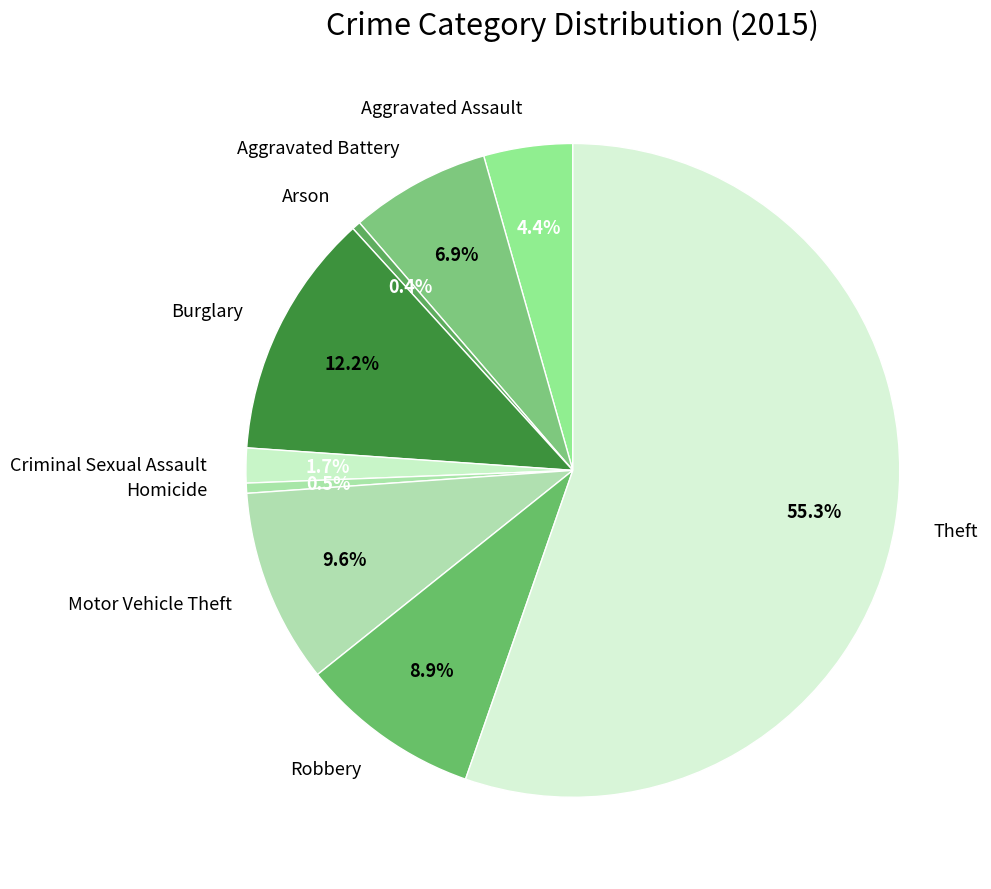

To the nearest percent, what is the combined percentage of Arson and Robbery?

9%